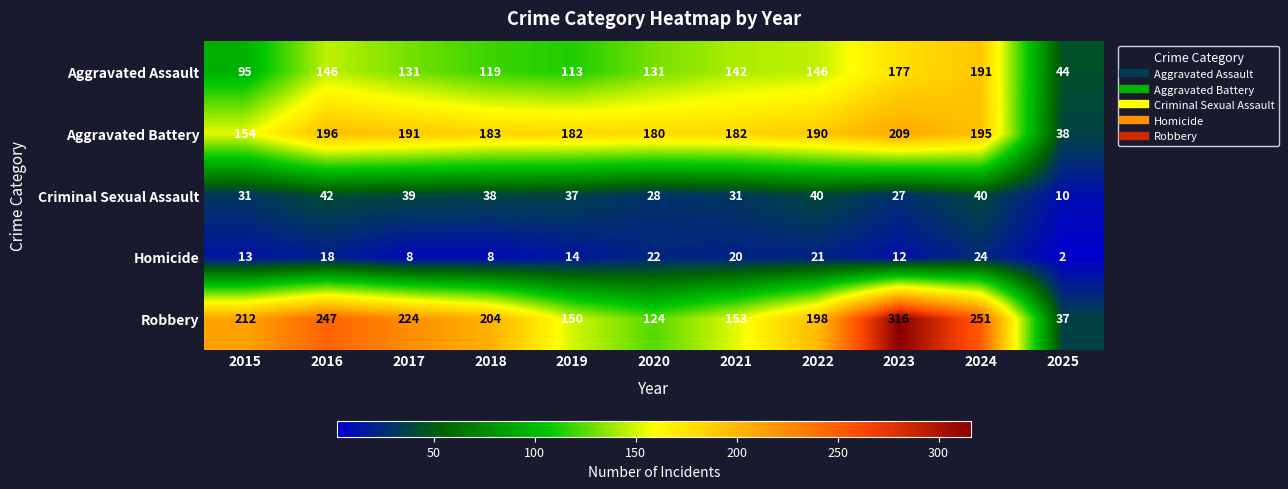

What is the difference between the maximum and minimum values in the Aggravated Battery series?

171